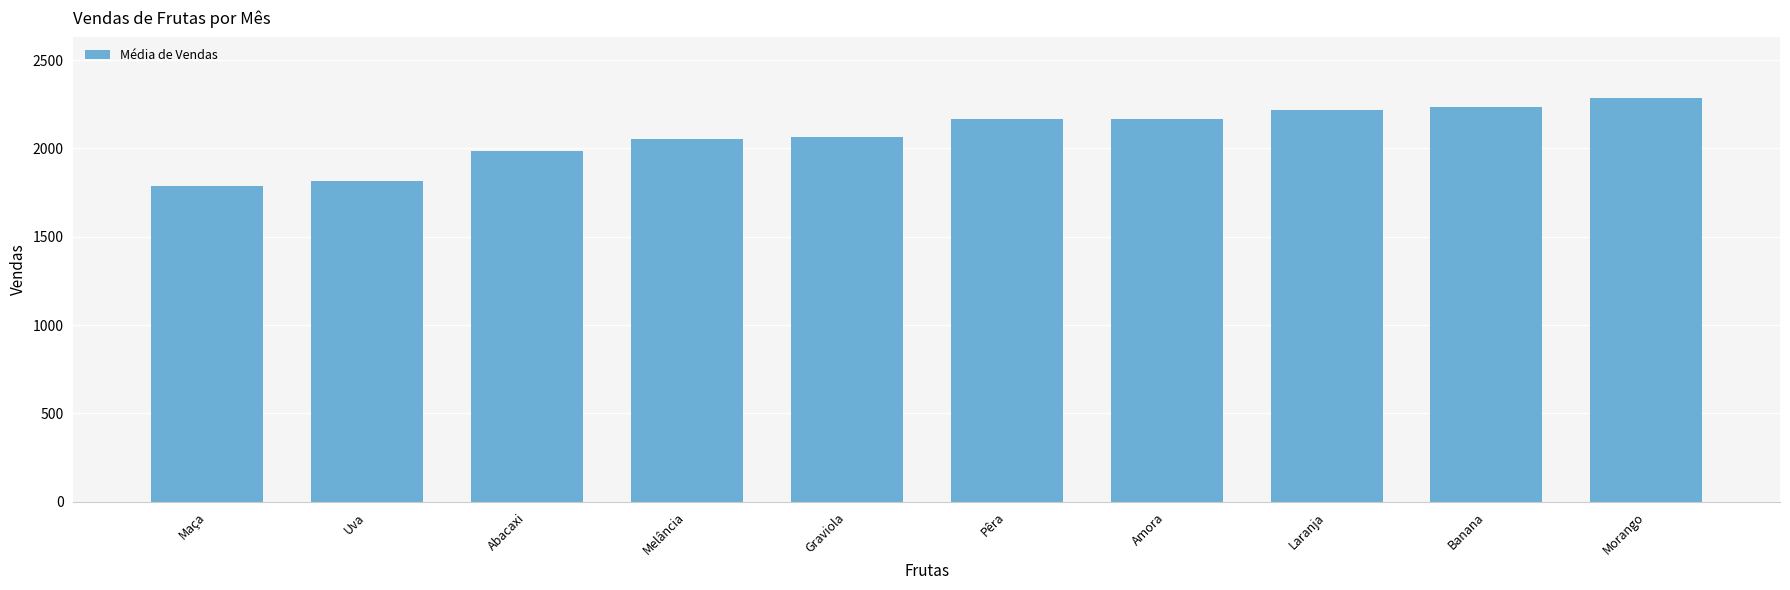

Which has a higher value, Morango or Pêra?

Morango